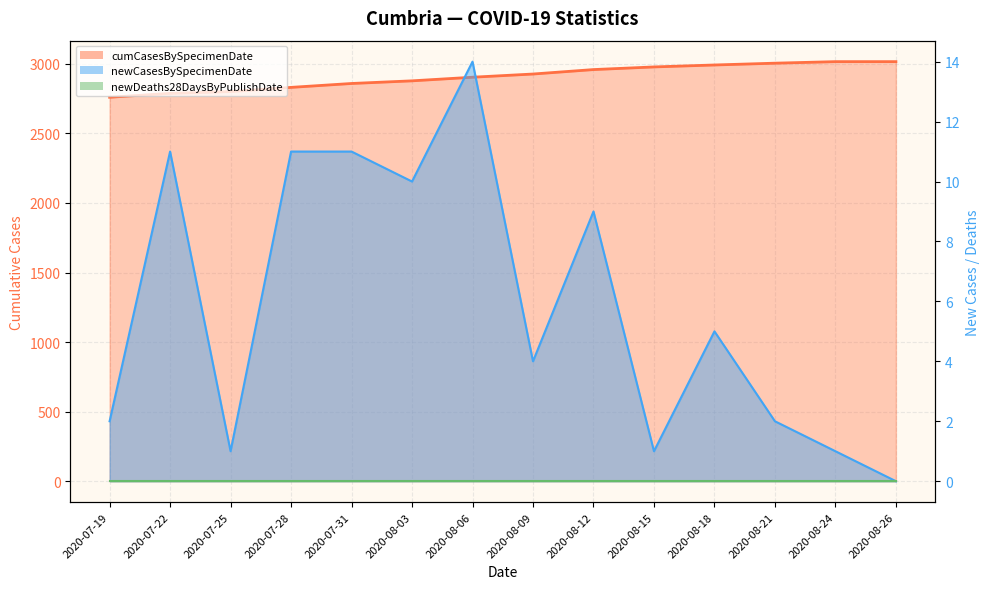

How many values in the newCasesBySpecimenDate series exceed 5?

6